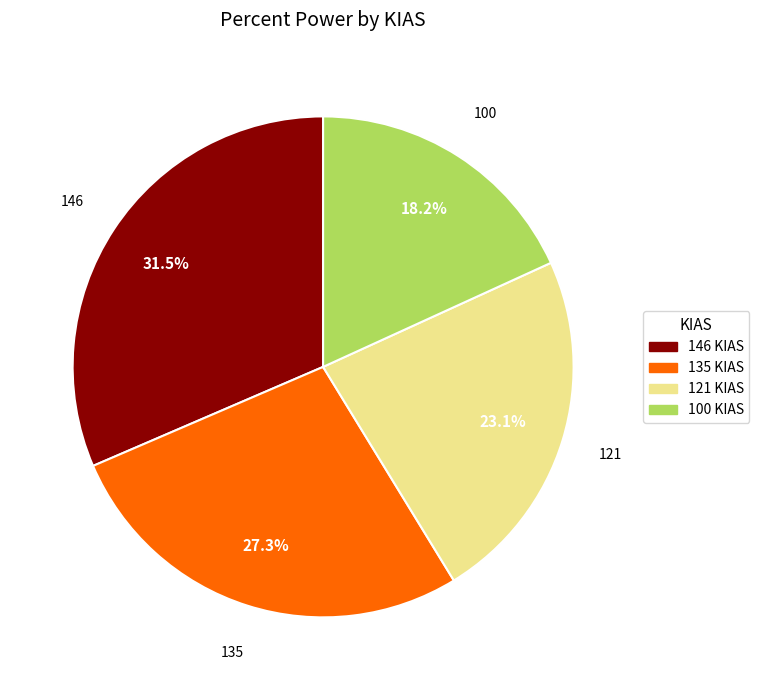

To the nearest percent, what is the difference between the 146 and 135 slice percentages?

4%